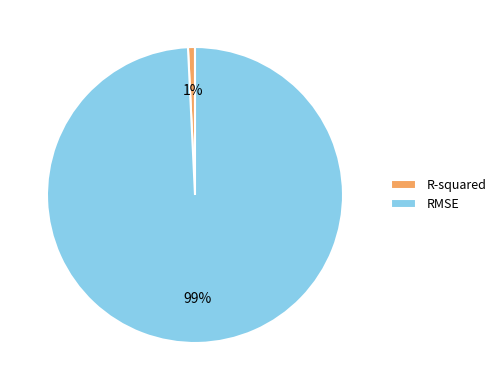

Rank the categories by value from highest to lowest.

RMSE, R-squared